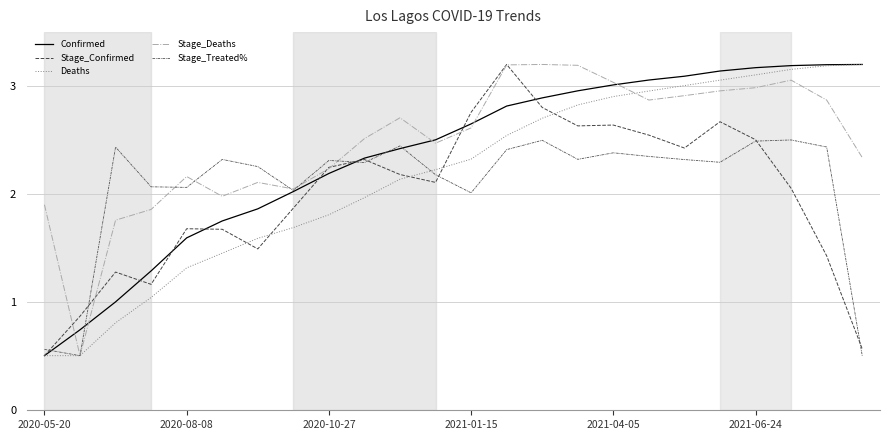

What are all the series names shown in the legend?

Confirmed, Stage_Confirmed, Deaths, Stage_Deaths, Stage_Treated%